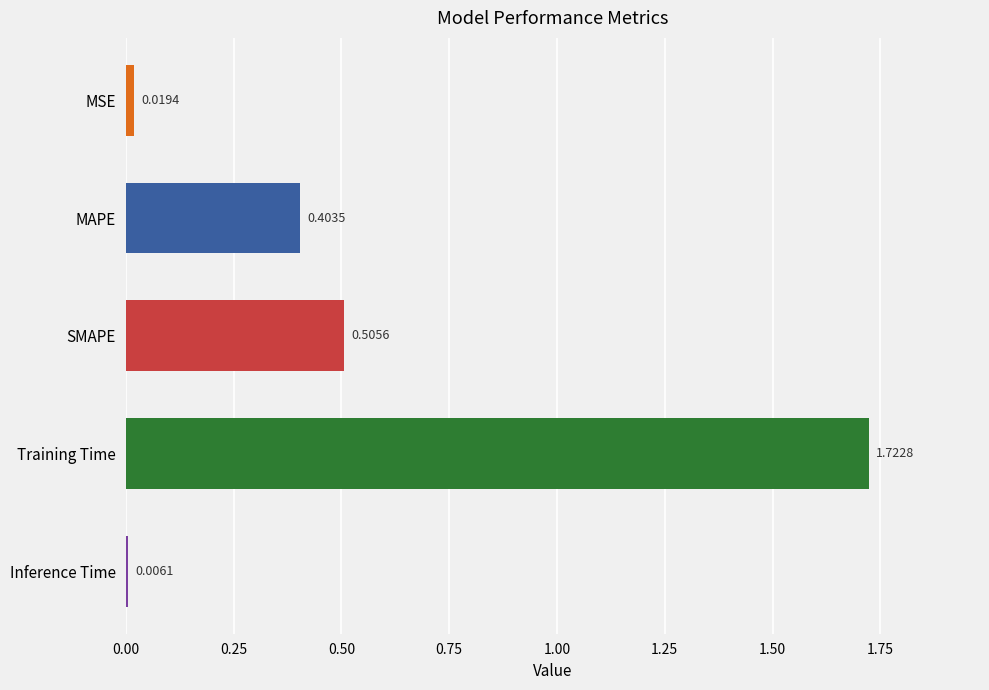

Where is the data nearest to the value 0?

Inference Time